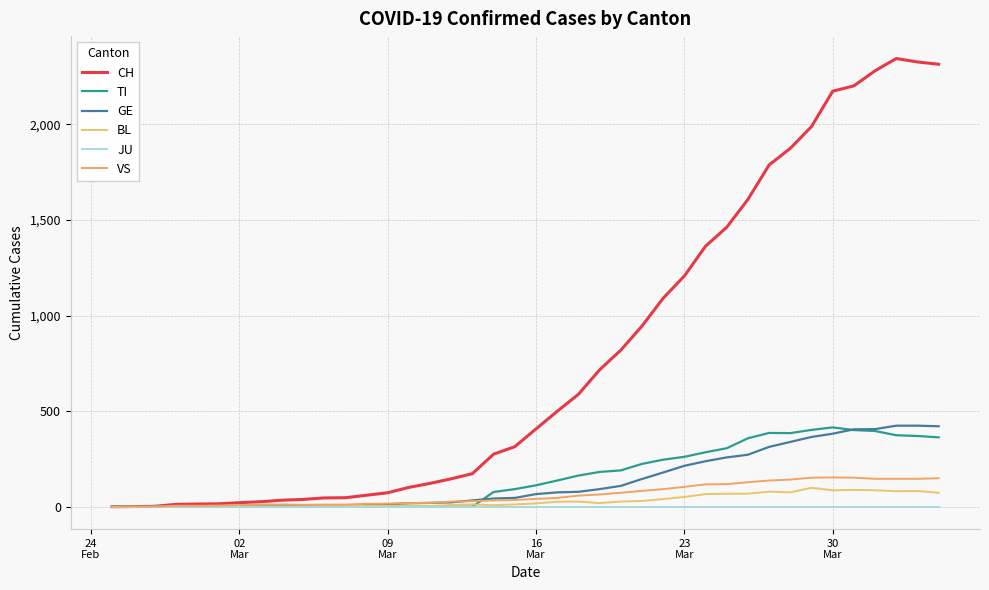

List the series in order of their peak value, lowest first.

JU, BL, VS, TI, GE, CH